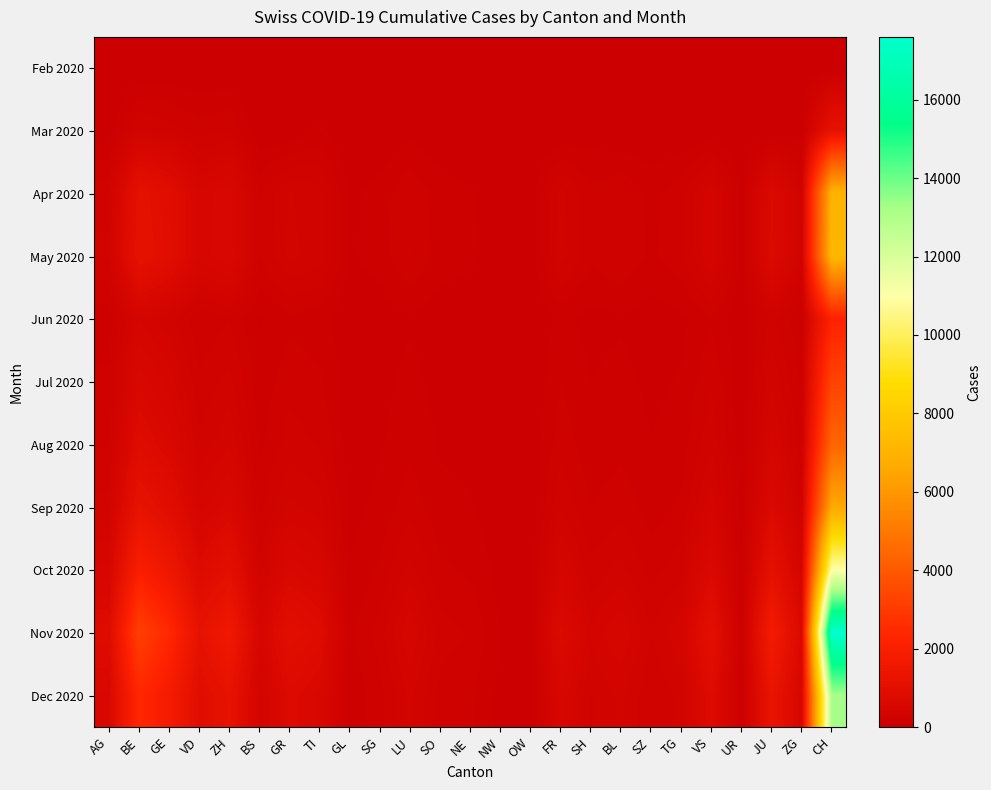

At which category is the sum across all series the highest?

CH